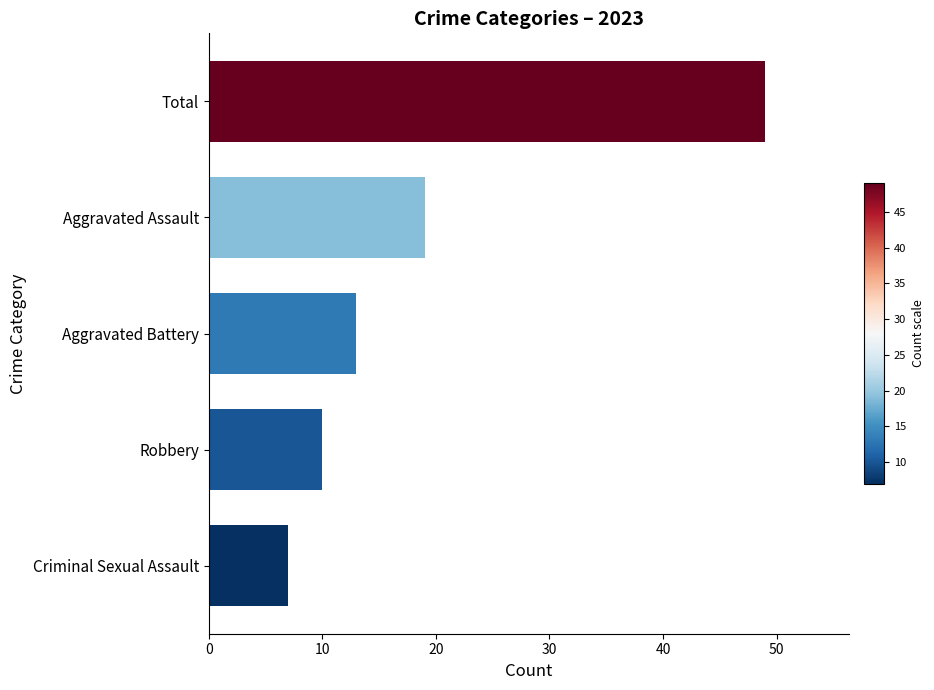

Are the bars horizontal?

Yes